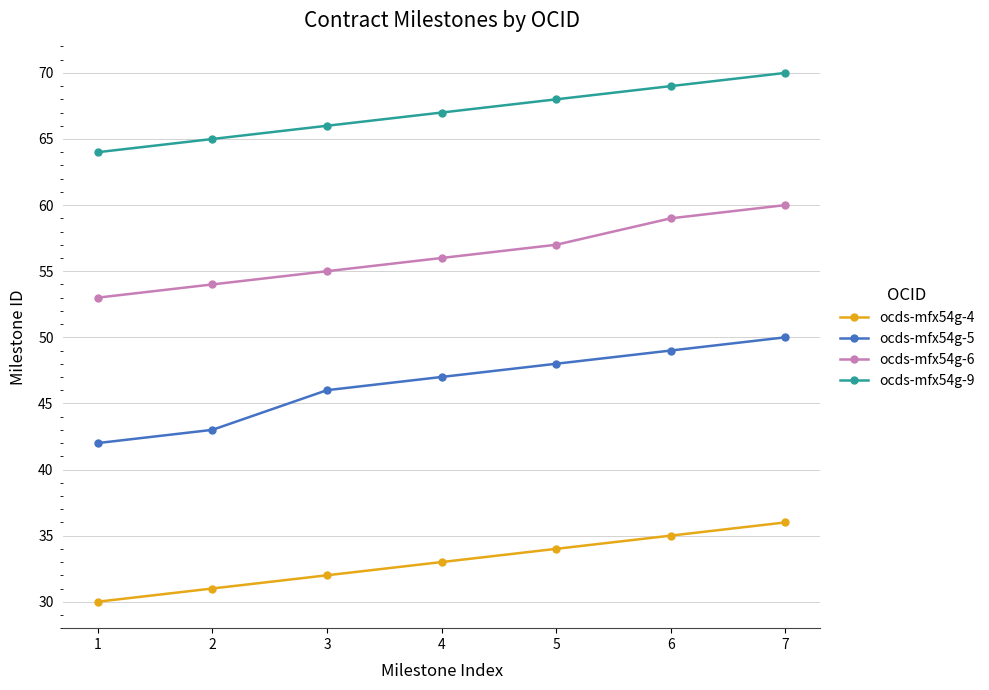

What is the approximate value of ocds-mfx54g-4 at 6?

35